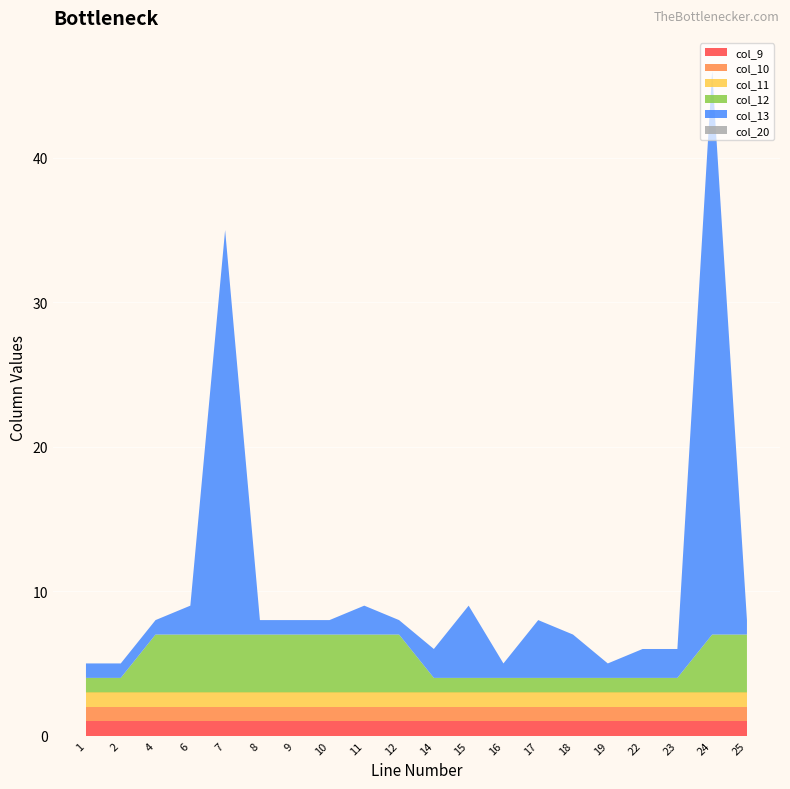

Reading left to right, extract all data points from this chart.

col_9: 1	1	1	1	1	1	1	1	1	1	1	1	1	1	1	1	1	1	1	1
col_10: 1	1	1	1	1	1	1	1	1	1	1	1	1	1	1	1	1	1	1	1
col_11: 1	1	1	1	1	1	1	1	1	1	1	1	1	1	1	1	1	1	1	1
col_12: 1	1	4	4	4	4	4	4	4	4	1	1	1	1	1	1	1	1	4	4
col_13: 1	1	1	2	28	1	1	1	2	1	2	5	1	4	3	1	2	2	39	1
col_20: 0	0	0	0	0	0	0	0	0	0	0	0	0	0	0	0	0	0	0	0